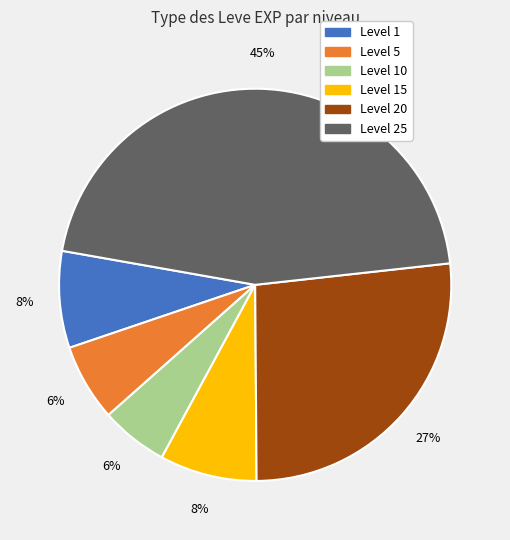

Is there a majority slice in this chart?

No